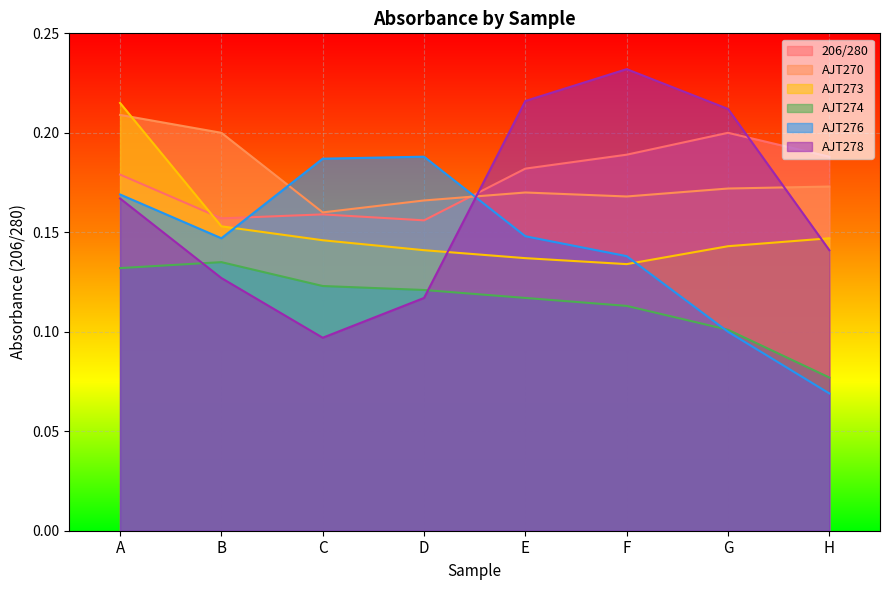

Which series has the widest spread of values?

AJT278